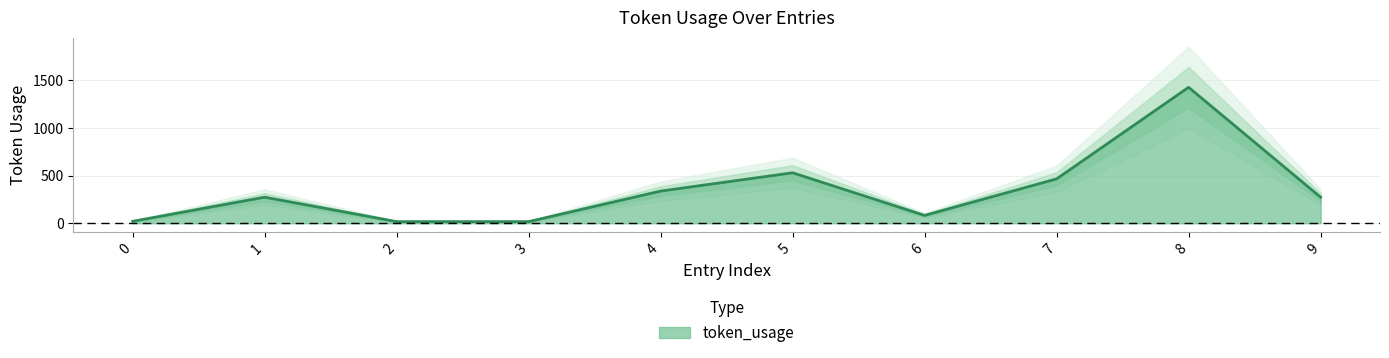

What is the change in value from 1 to 4?

+64